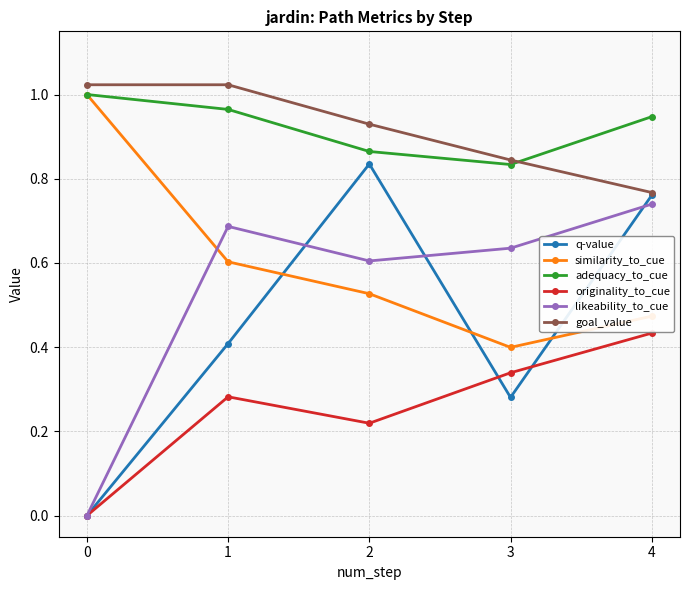

Does the chart display data point markers on the line(s)?

Yes